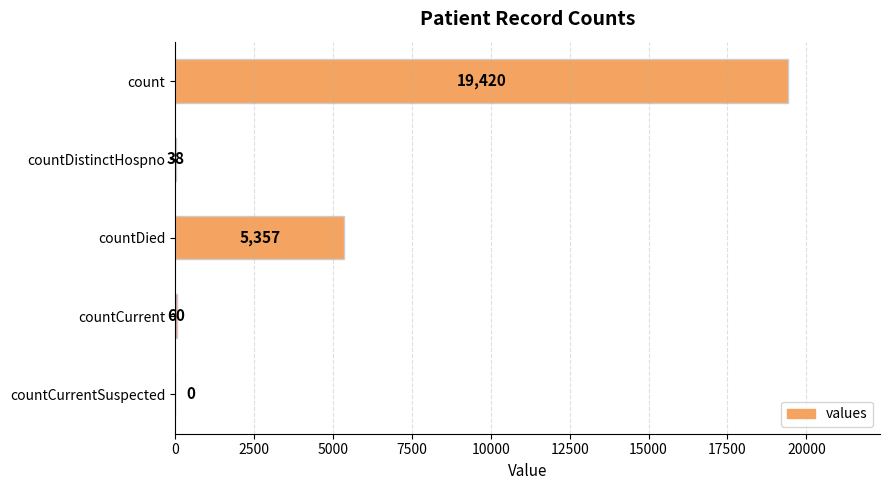

At which label is the value closest to 9710?

countDied